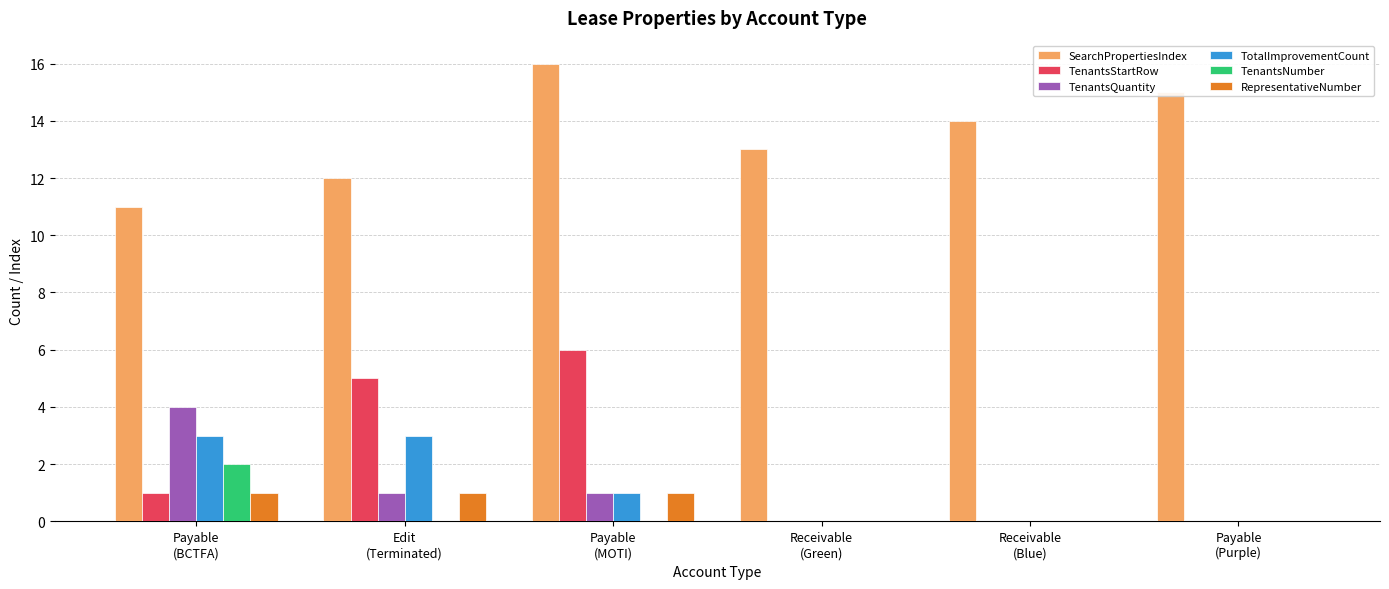

Between Payable
(BCTFA) and Receivable
(Blue), which series saw the biggest shift?

TenantsQuantity